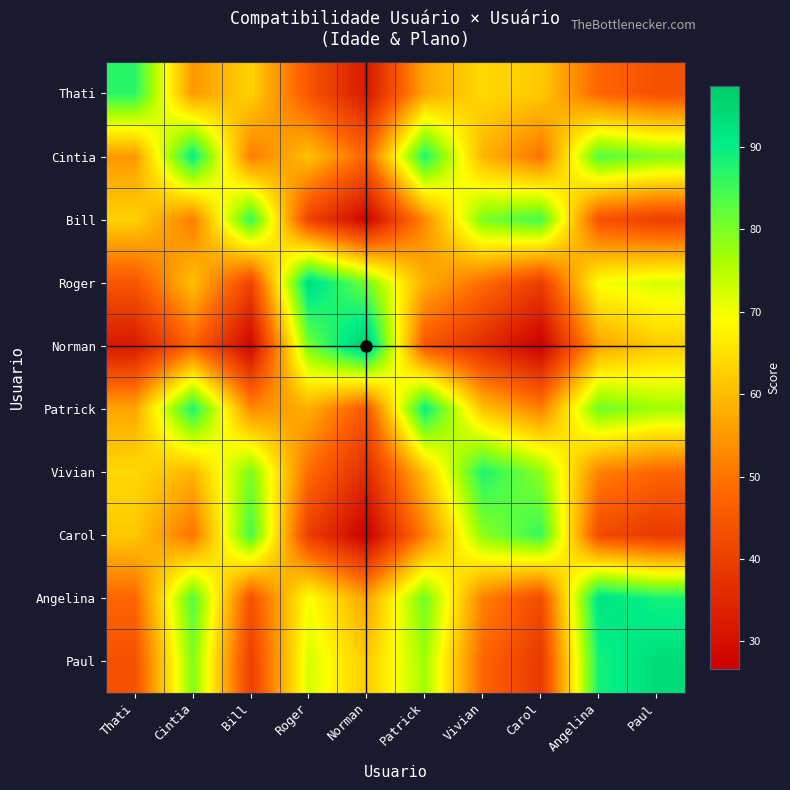

Reading left to right, extract all data points from this chart.

Thati: Thati=86.9	Cintia=54.9	Bill=63.0	Roger=44.9	Norman=31.9	Patrick=56.9	Vivian=63.9	Carol=61.7	Angelina=47.9	Paul=43.9
Cintia: Thati=54.9	Cintia=90.5	Bill=51.0	Roger=60.5	Norman=47.5	Patrick=87.9	Vivian=58.8	Carol=49.7	Angelina=83.5	Paul=79.5
Bill: Thati=63.0	Cintia=51.0	Bill=86.0	Roger=41.0	Norman=28.0	Patrick=53.0	Vivian=80.0	Carol=84.7	Angelina=44.0	Paul=40.0
Roger: Thati=44.9	Cintia=60.5	Bill=41.0	Roger=93.5	Norman=80.5	Patrick=57.9	Vivian=48.8	Carol=39.7	Angelina=69.6	Paul=72.5
Norman: Thati=31.9	Cintia=47.5	Bill=28.0	Roger=80.5	Norman=97.4	Patrick=44.9	Vivian=35.8	Carol=26.7	Angelina=56.6	Paul=61.8
Patrick: Thati=56.9	Cintia=87.9	Bill=53.0	Roger=57.9	Norman=44.9	Patrick=89.9	Vivian=60.8	Carol=51.7	Angelina=80.9	Paul=76.9
Vivian: Thati=63.9	Cintia=58.8	Bill=80.0	Roger=48.8	Norman=35.8	Patrick=60.8	Vivian=87.8	Carol=78.7	Angelina=51.8	Paul=47.8
Carol: Thati=61.7	Cintia=49.7	Bill=84.7	Roger=39.7	Norman=26.7	Patrick=51.7	Vivian=78.7	Carol=85.7	Angelina=42.7	Paul=38.7
Angelina: Thati=47.9	Cintia=83.5	Bill=44.0	Roger=69.6	Norman=56.6	Patrick=80.9	Vivian=51.8	Carol=42.7	Angelina=92.6	Paul=88.6
Paul: Thati=43.9	Cintia=79.5	Bill=40.0	Roger=72.5	Norman=61.8	Patrick=76.9	Vivian=47.8	Carol=38.7	Angelina=88.6	Paul=93.8